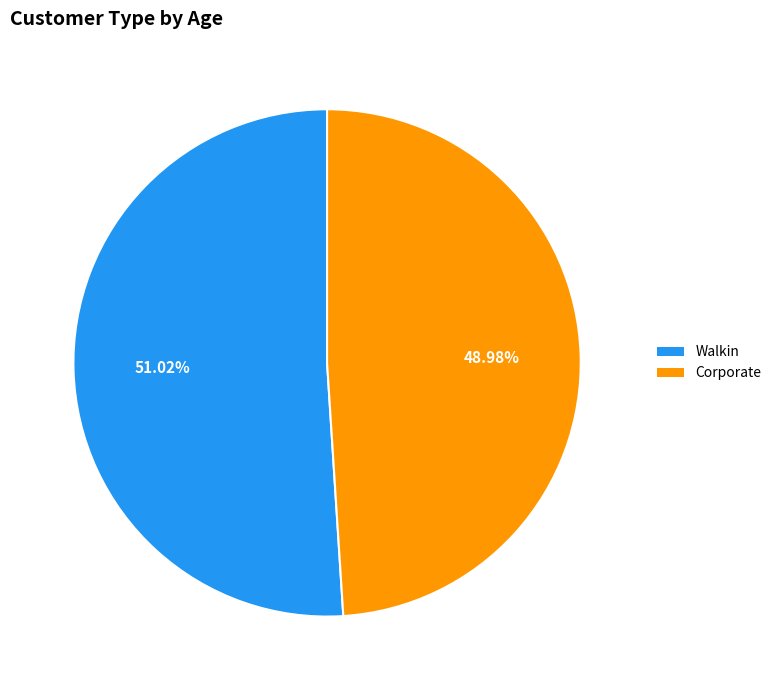

Combined, what portion of the pie is Walkin and Corporate?

100.0%